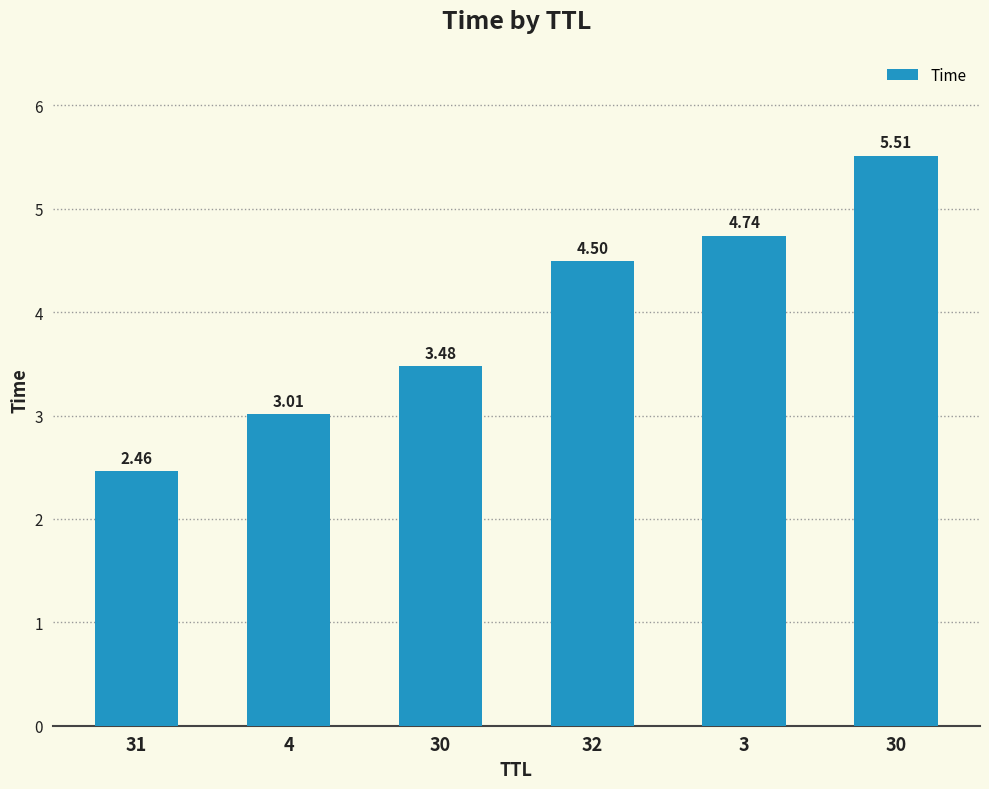

Count the number of categories in the chart.

6